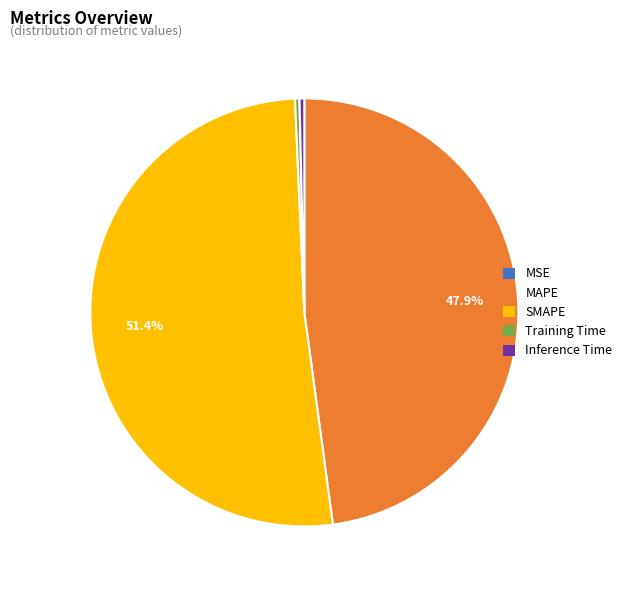

Which category has the biggest portion of the pie?

SMAPE